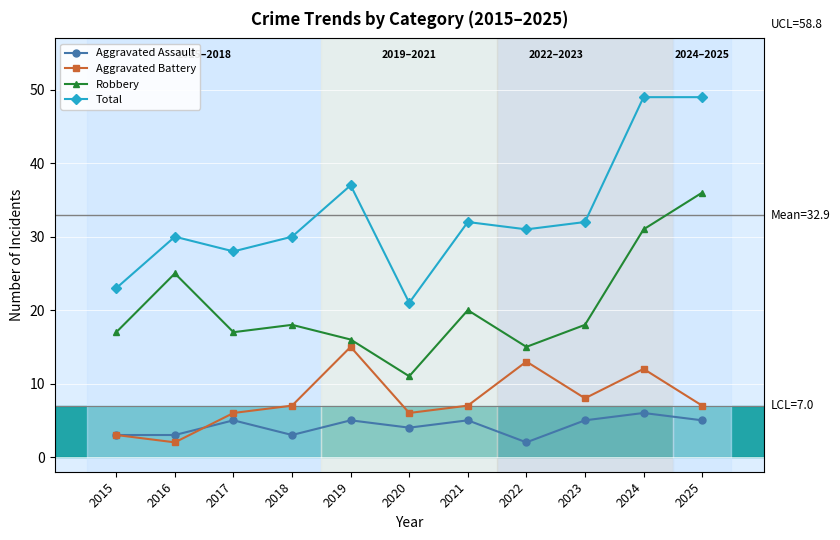

What is the spread (max minus min) of values at 2015?

20